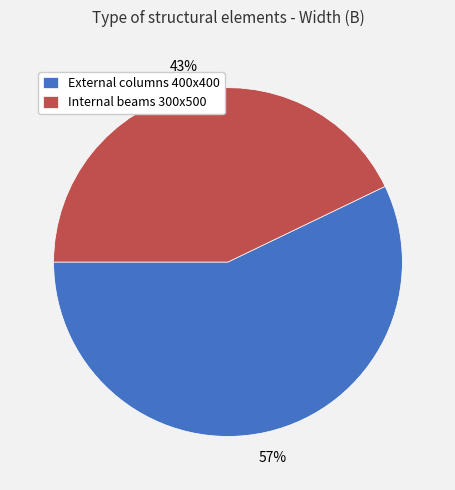

Does any single category account for the majority?

Yes